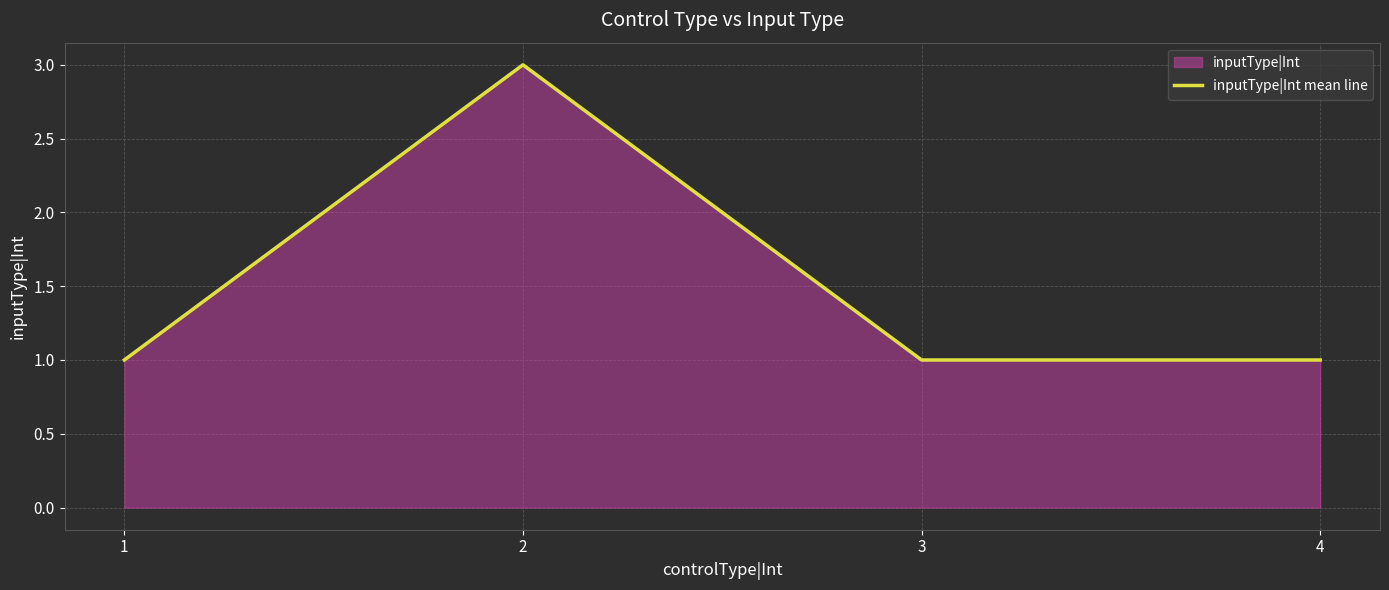

At which category does the data reach its first local peak?

2